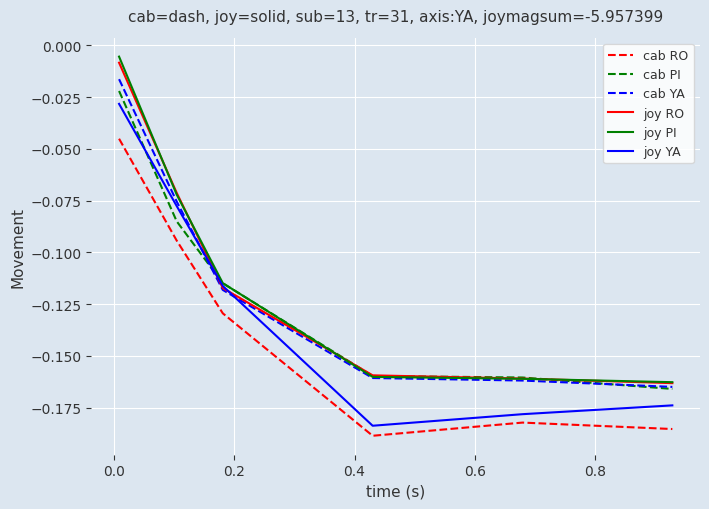

True or false: joy PI and cab RO cross at least once.

False